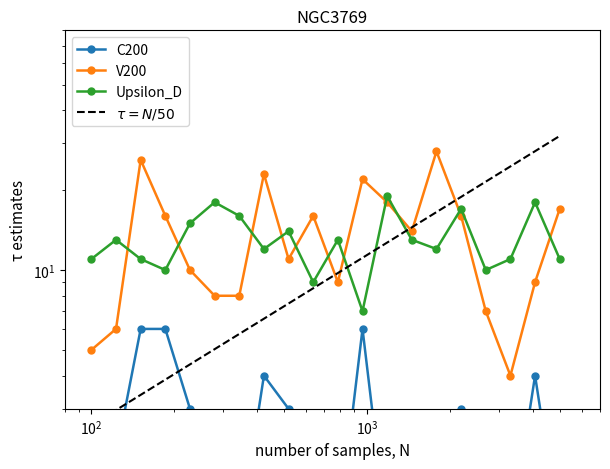

Does the chart have visible grid lines?

No